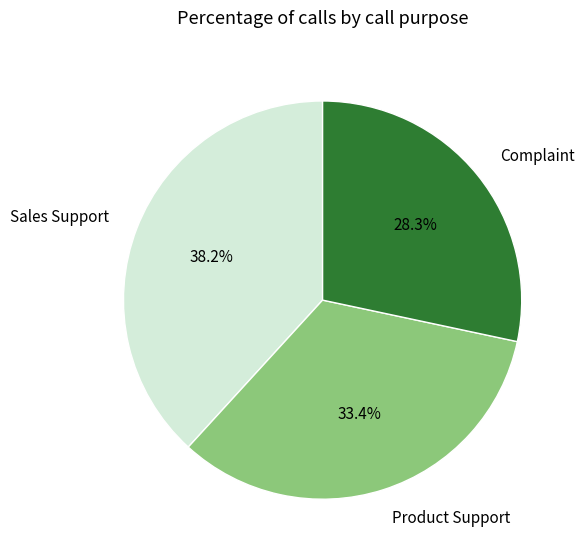

To the nearest percent, what percentage of the pie is Product Support?

33%